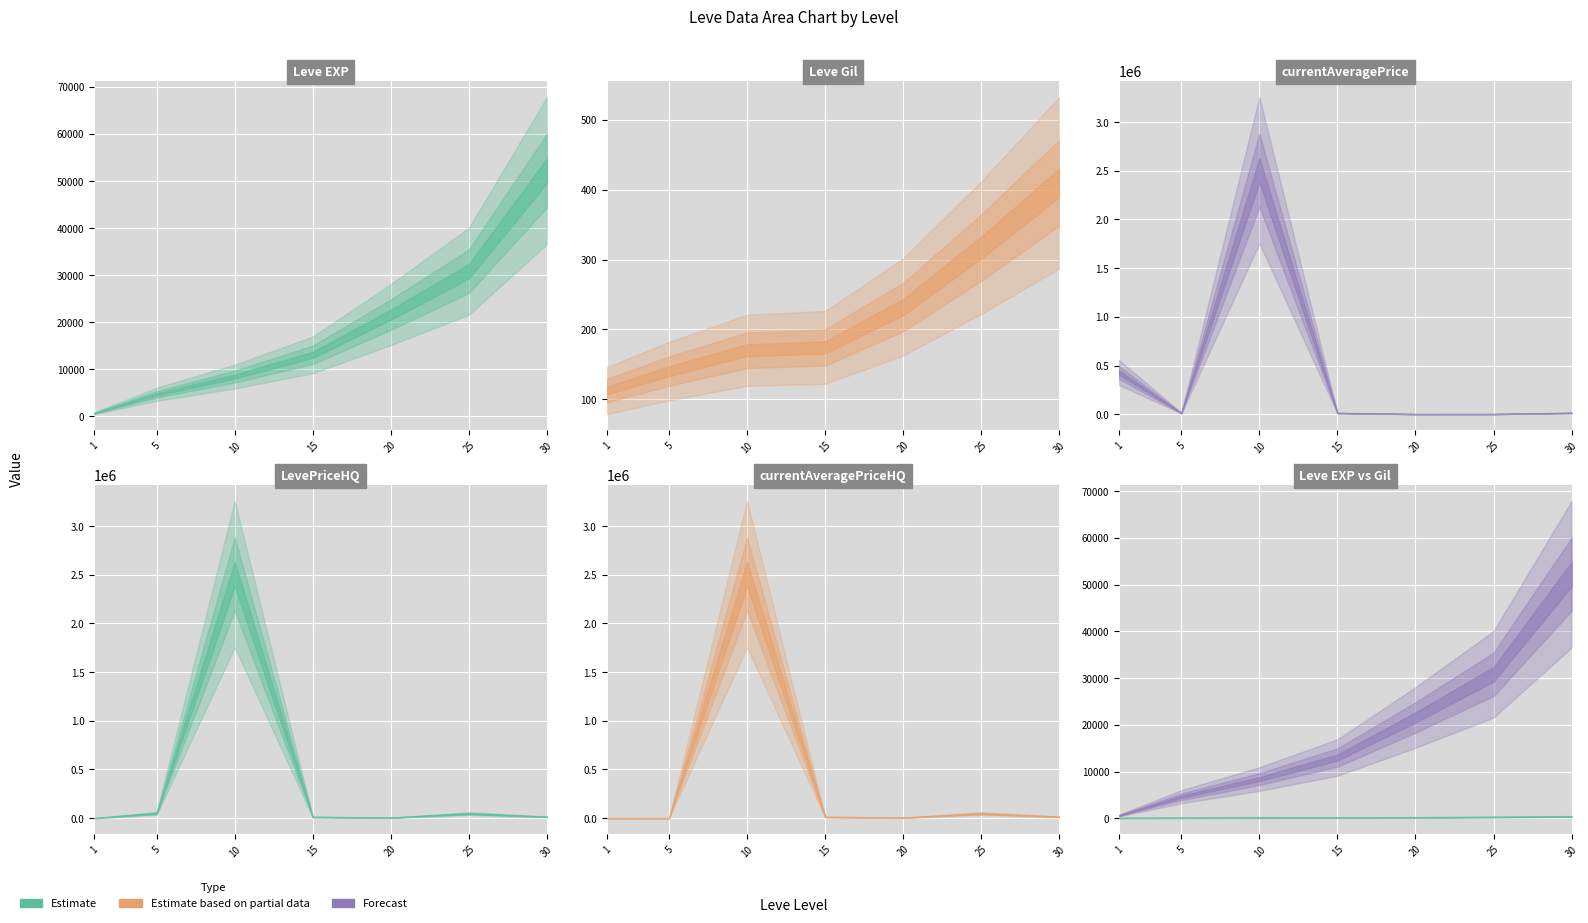

How many times do Leve EXP and currentAveragePrice cross each other?

1